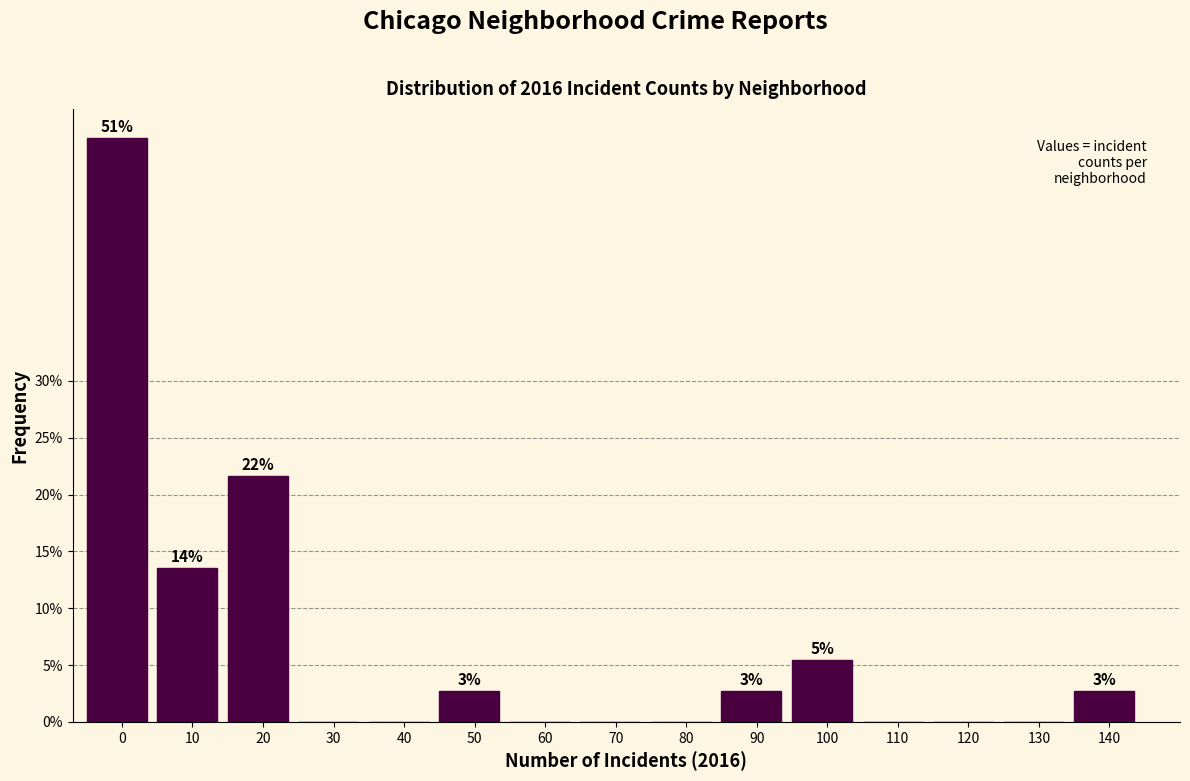

Reading left to right, what are all the values shown in this chart?

0=51.4	10=13.5	20=21.6	30=0.0	40=0.0	50=2.7	60=0.0	70=0.0	80=0.0	90=2.7	100=5.4	110=0.0	120=0.0	130=0.0	140=2.7